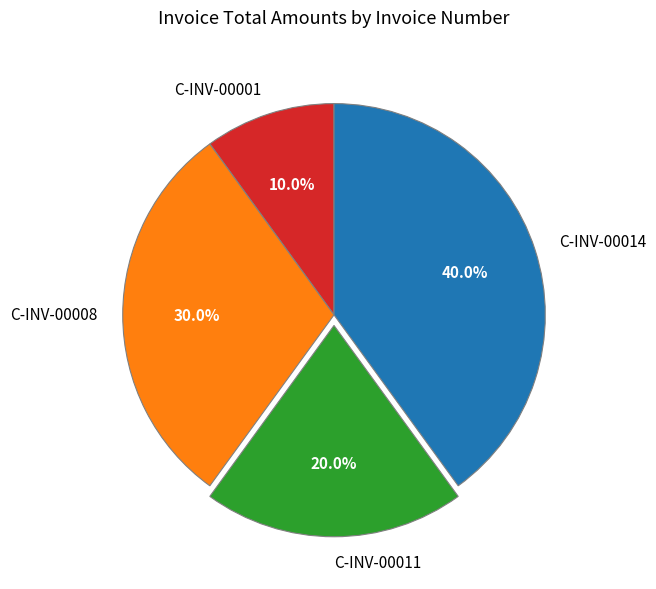

Which slice is the largest?

C-INV-00014